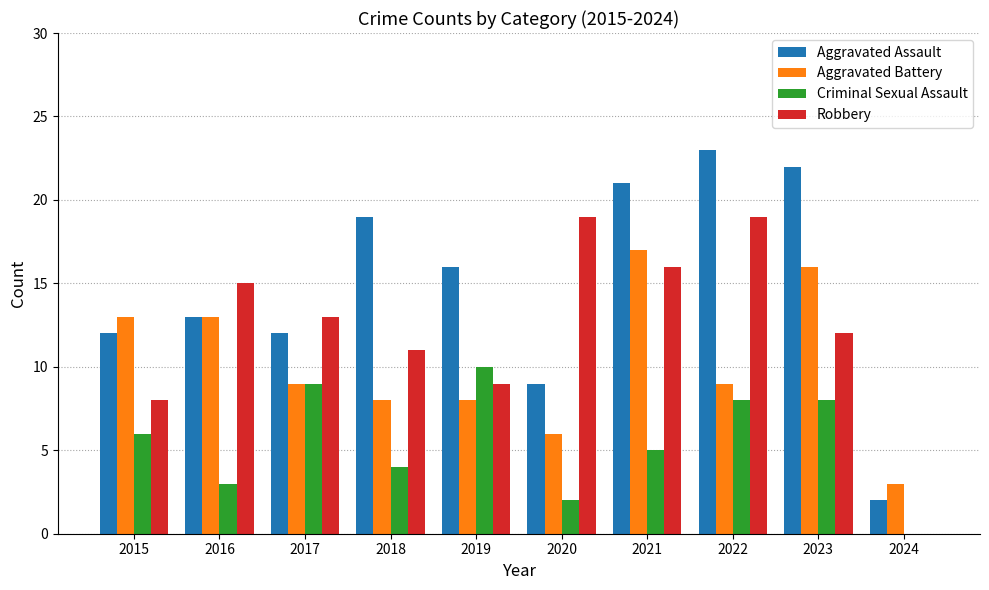

What is the sum of the Aggravated Battery values at 2019 and 2024?

11